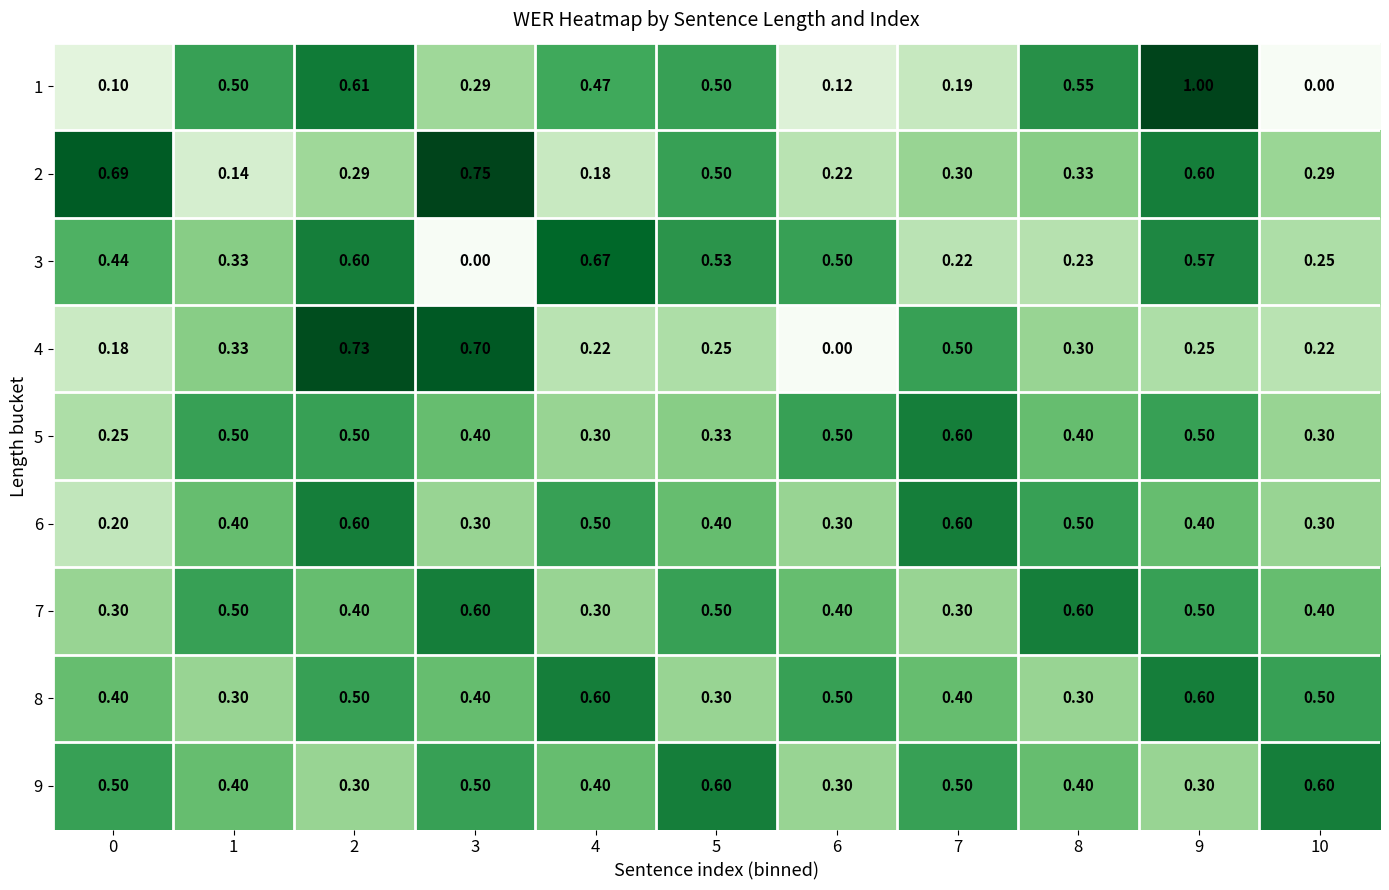

Is the value of 7 at 5 greater than the value of 5 at 0?

Yes